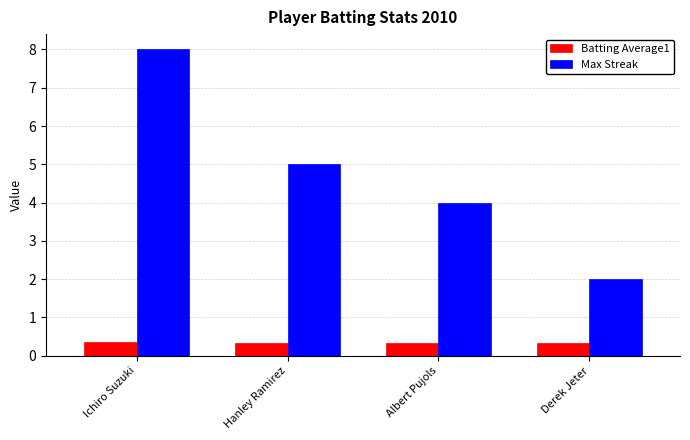

What is the highest value of the Max Streak series?

8.0